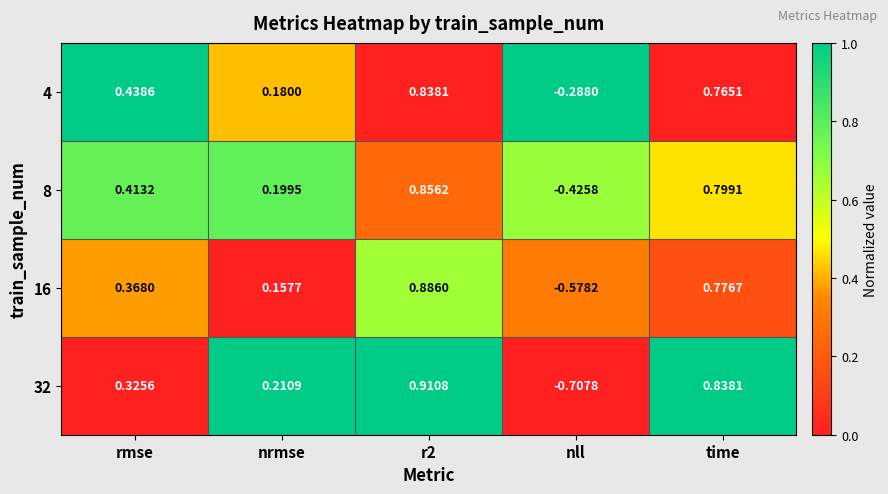

Rank the series by their maximum value, from lowest to highest.

4, 8, 16, 32